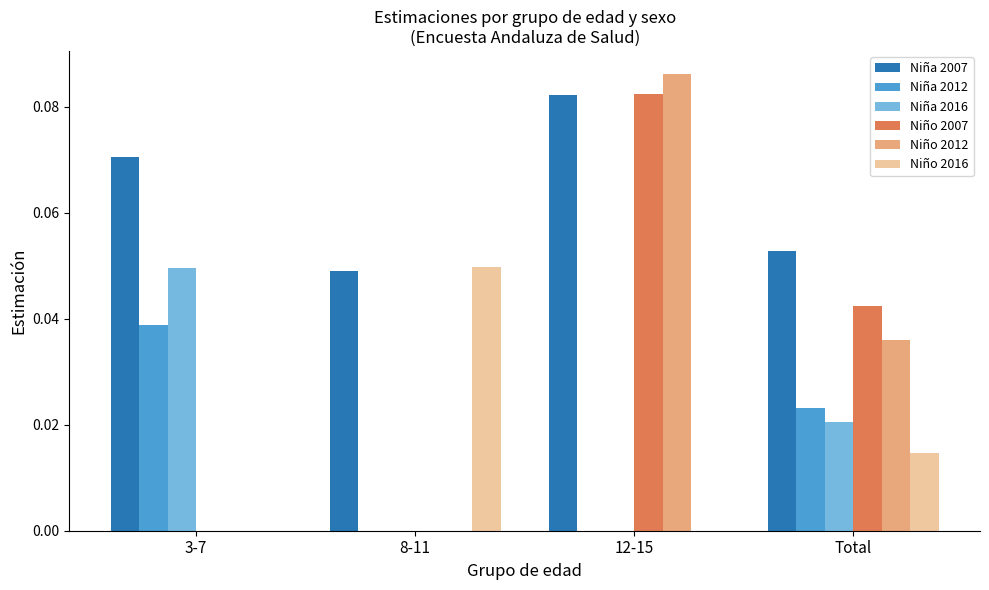

At which label does Niño 2007 reach its peak?

12-15